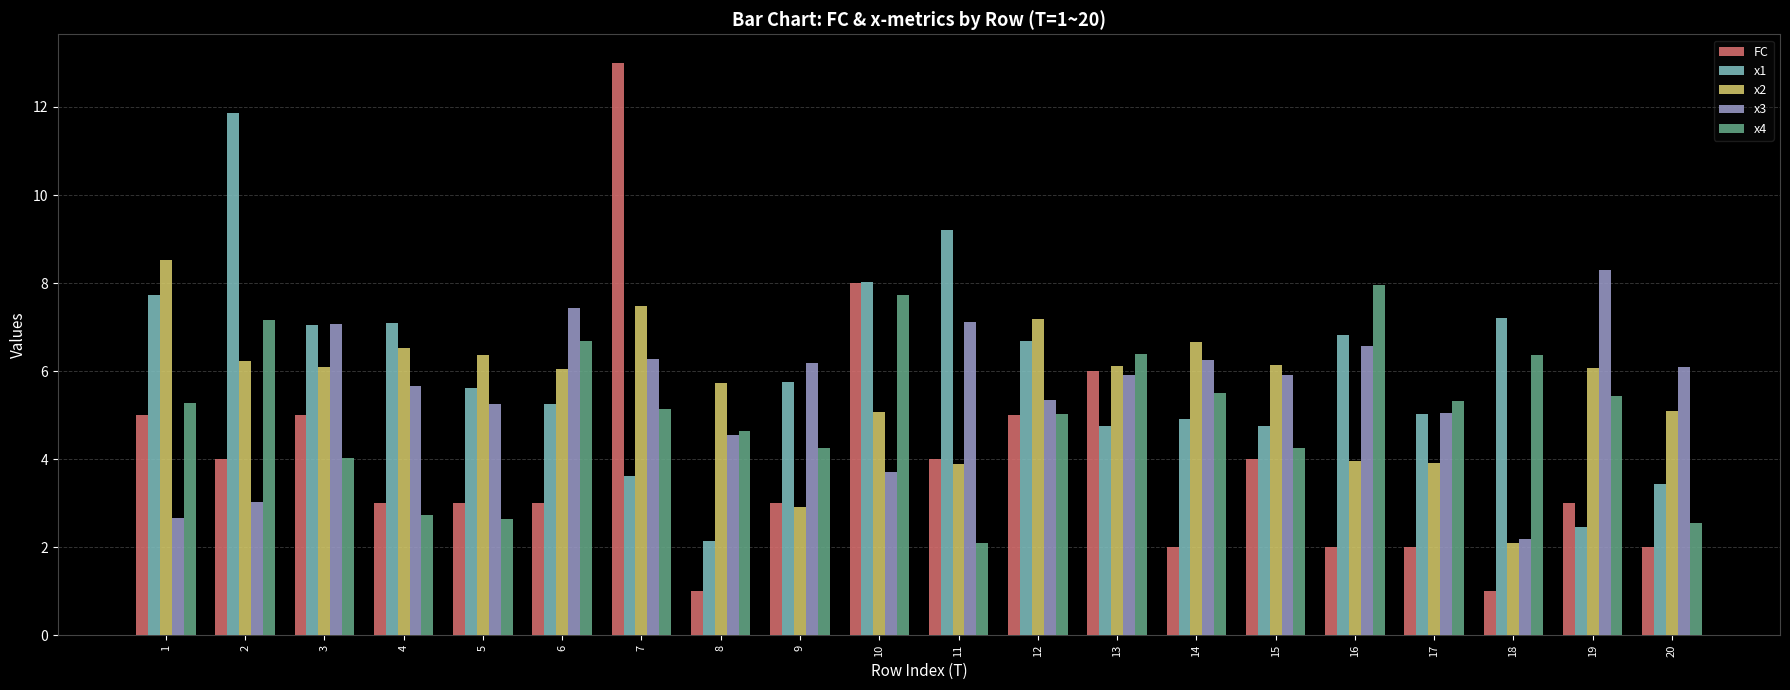

Which series has the largest total across all categories?

x1